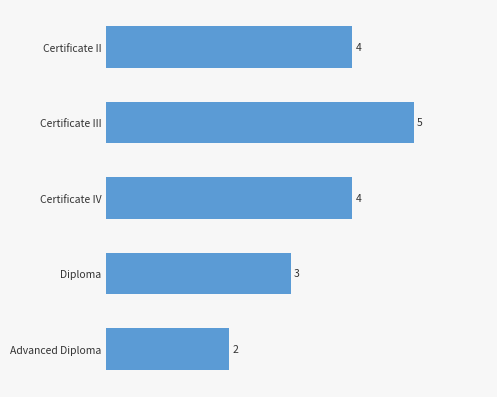

At which label is the value closest to 3?

Diploma